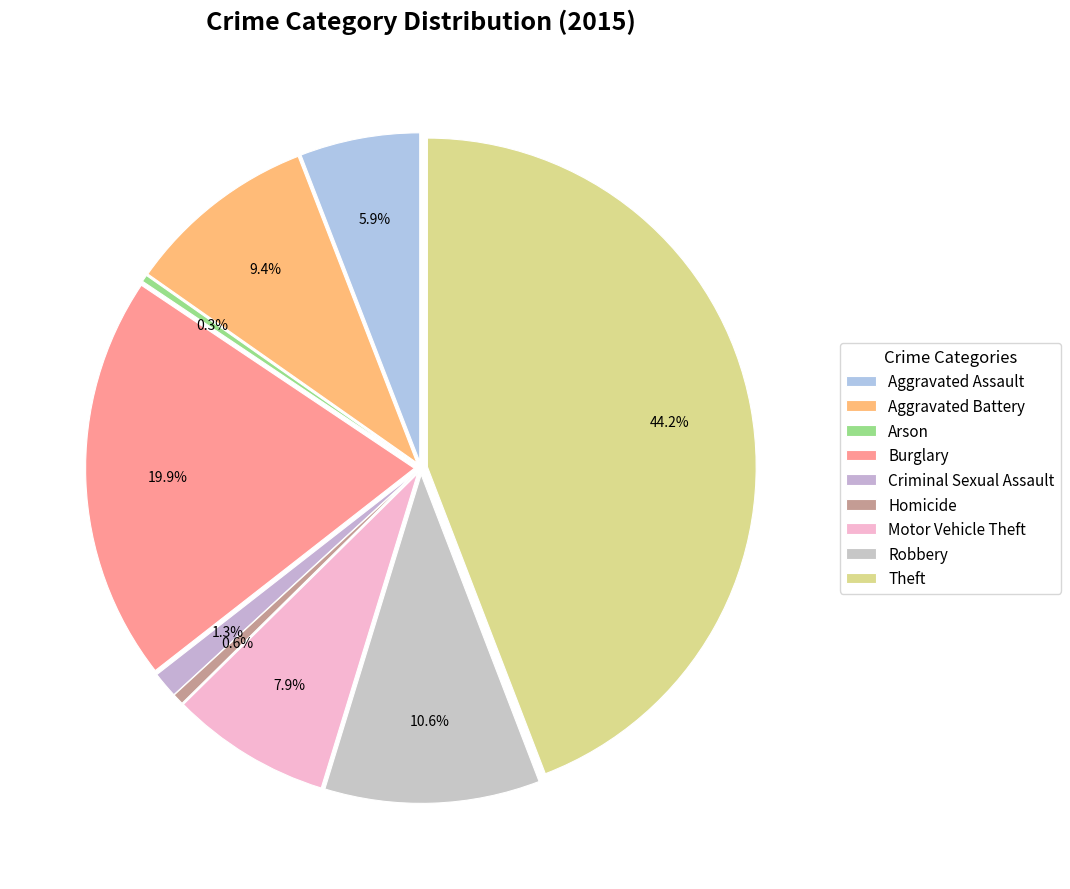

To the nearest percent, what is the average slice percentage?

11%